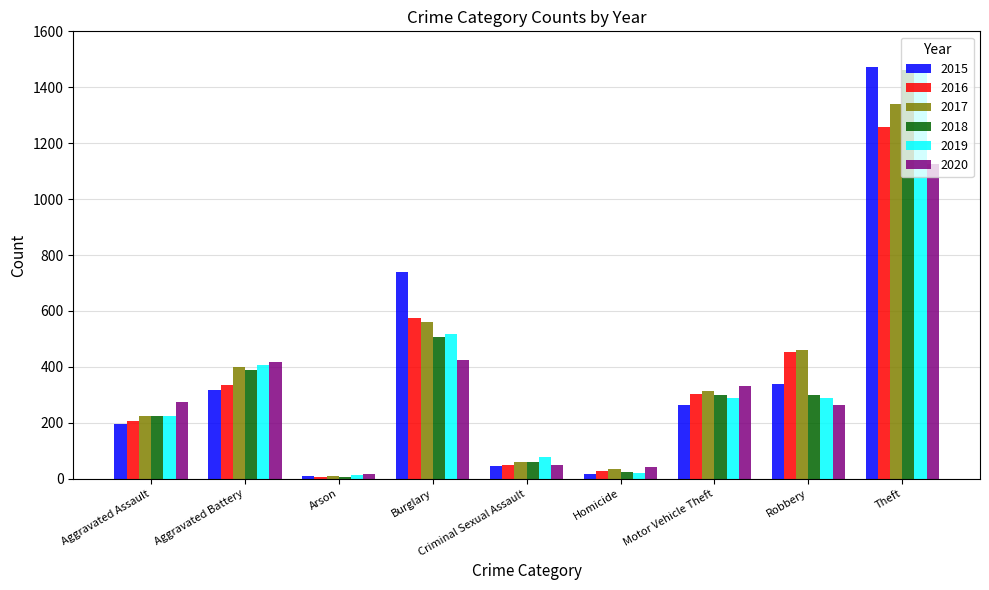

At which category is the sum across all series the highest?

Theft